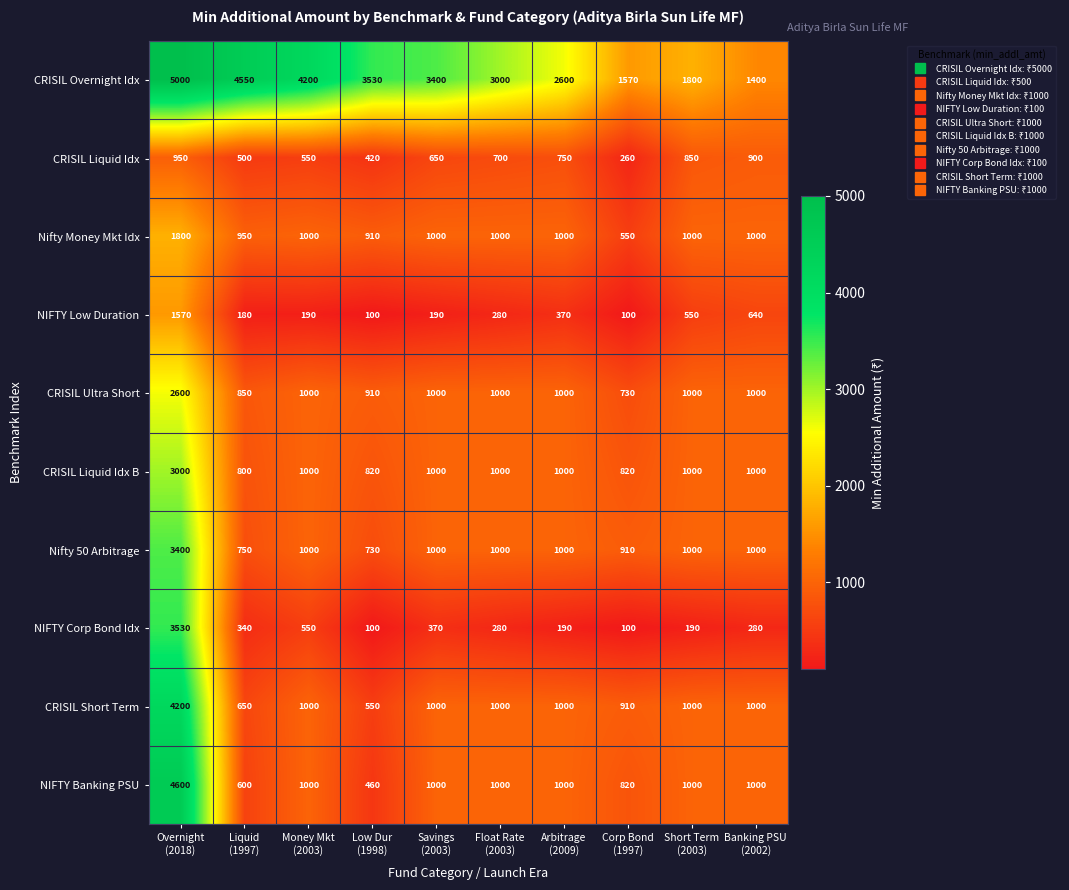

What is the difference between the maximum and minimum values in the NIFTY Corp Bond Idx series?

3430